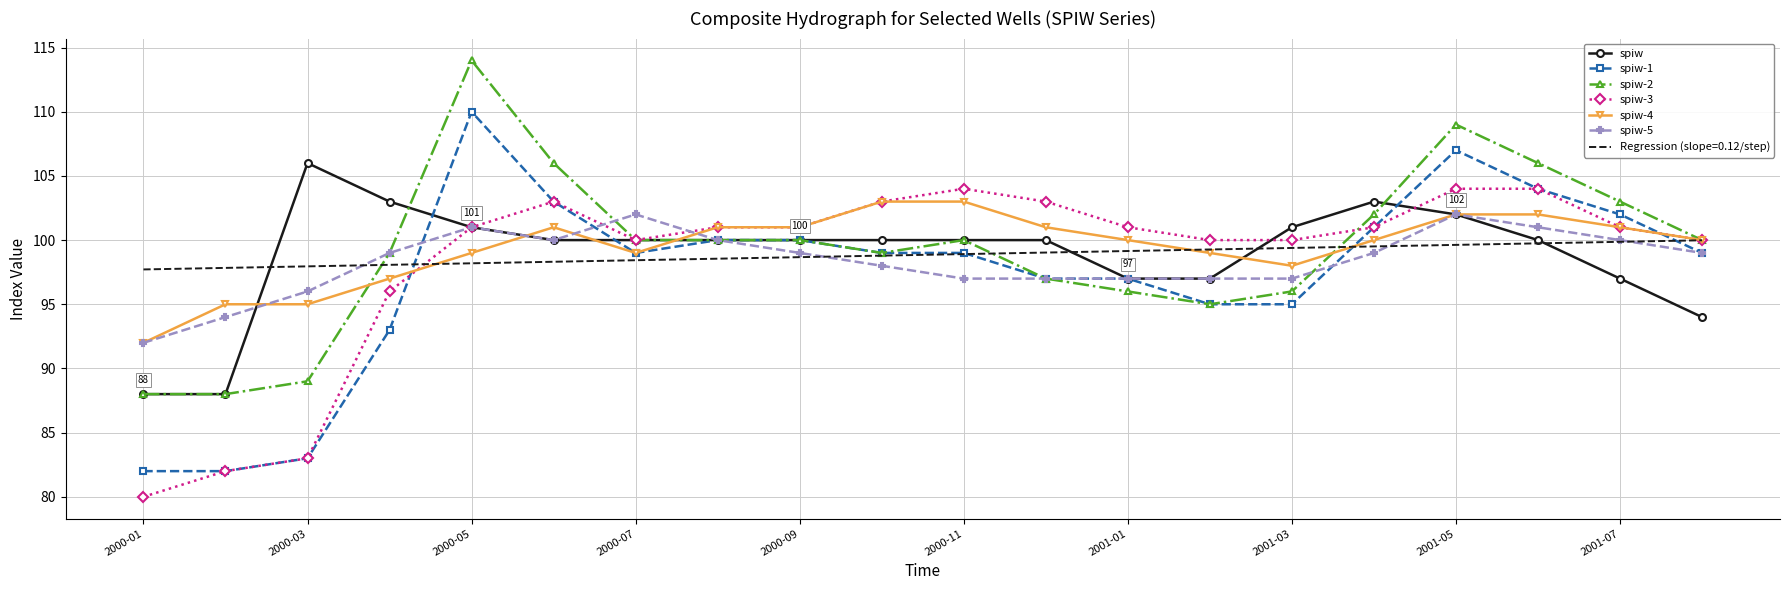

What is the greatest value displayed?

114.0